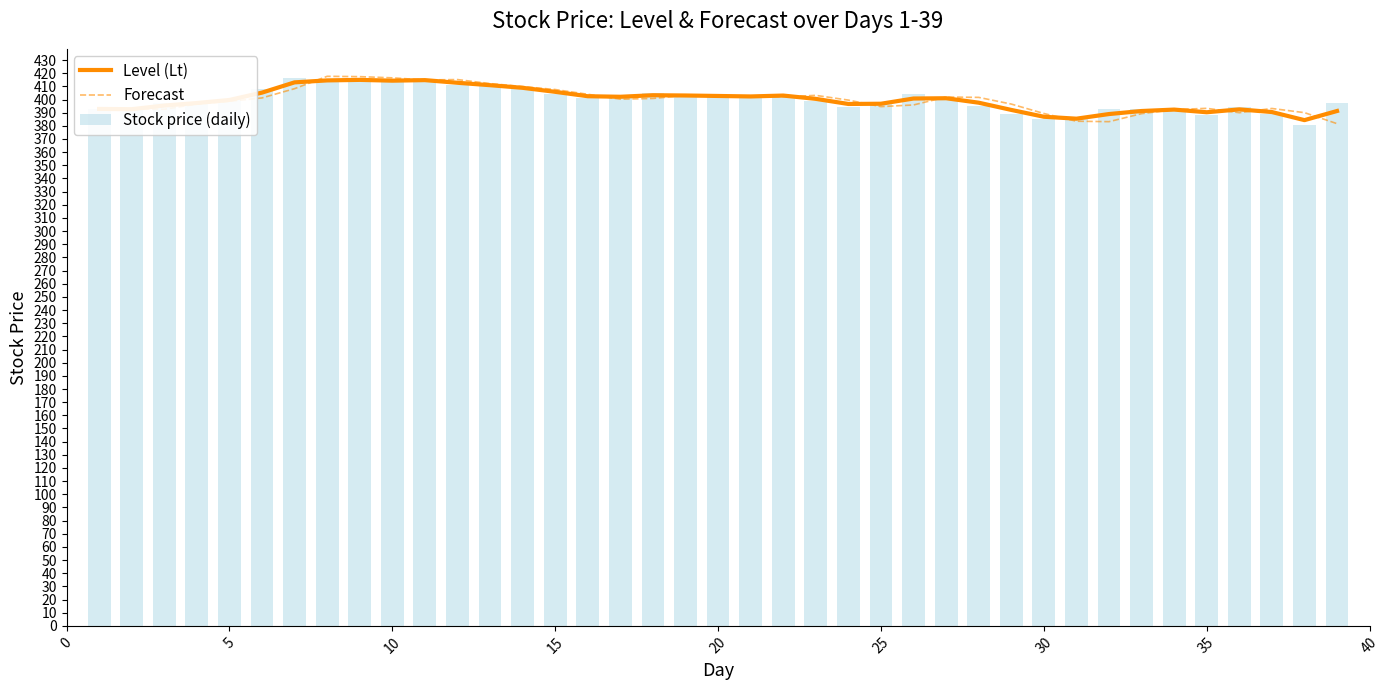

What is the difference between the maximum and minimum values in the Level (Lt) series?

30.6